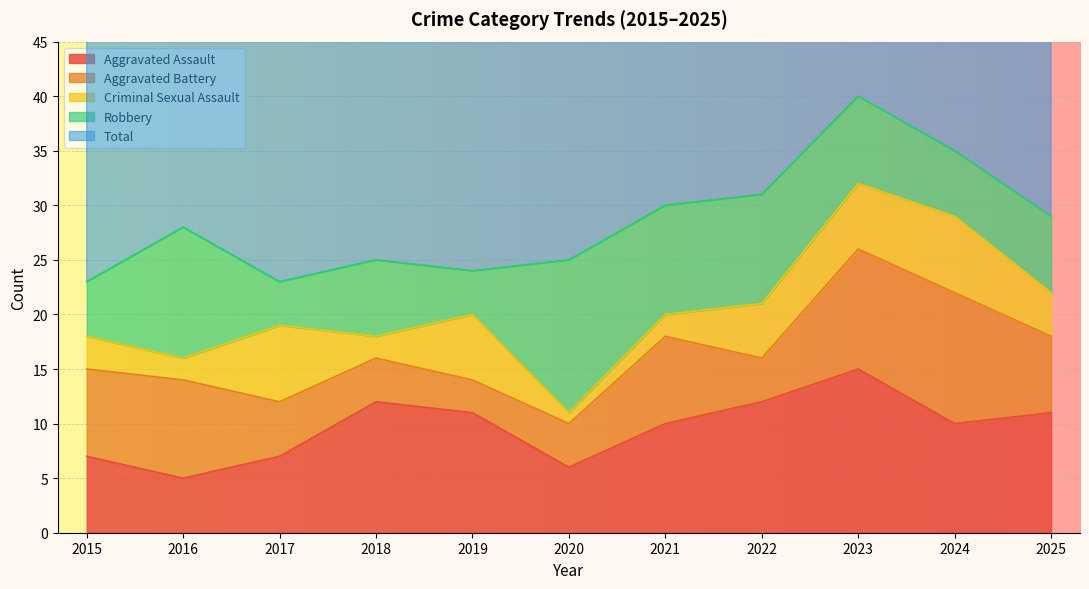

Where is the first local minimum for Total?

2017